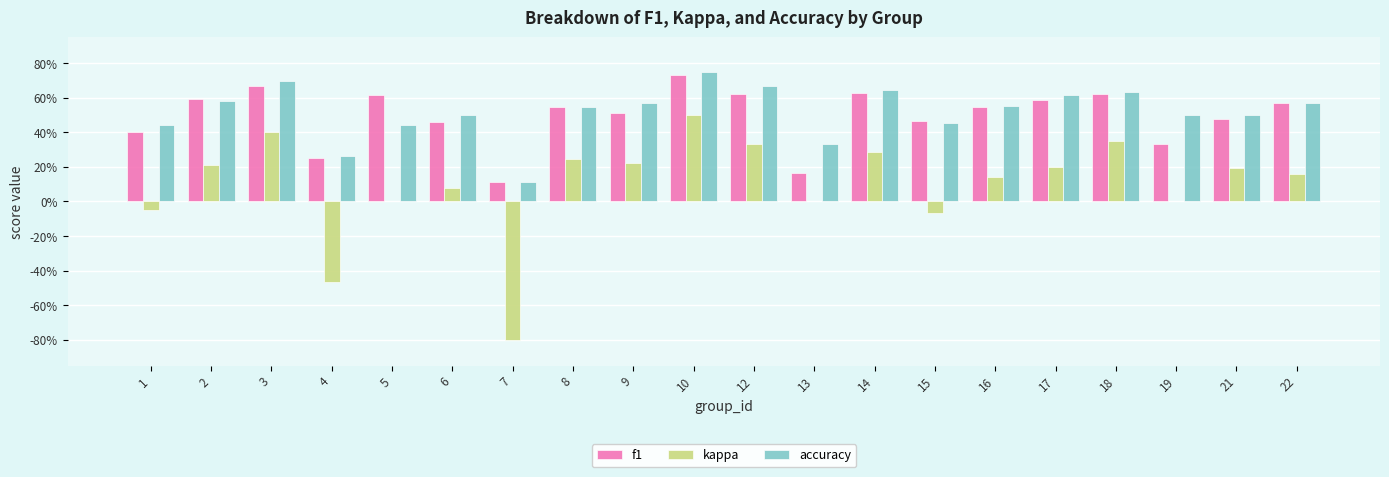

At which category is the sum across all series the highest?

10